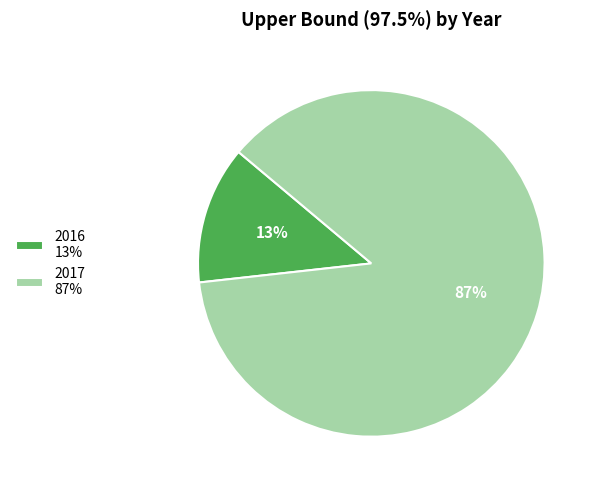

Rank the categories by value from highest to lowest.

2017, 2016